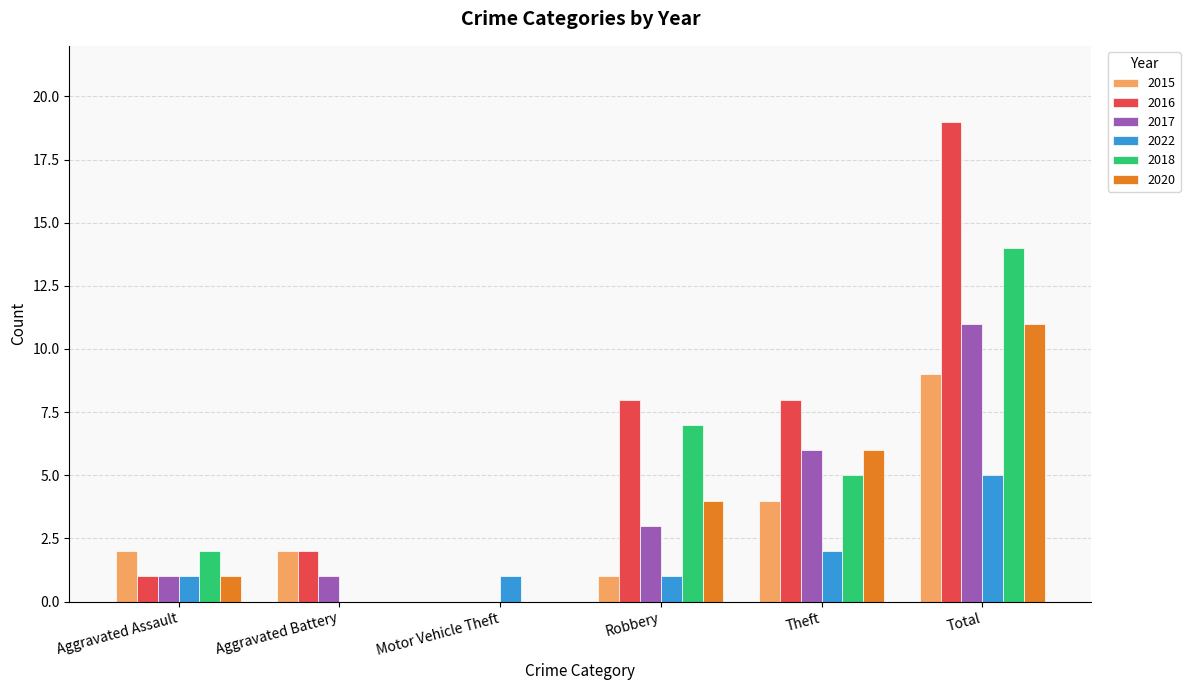

Which series has the largest total across all categories?

2016